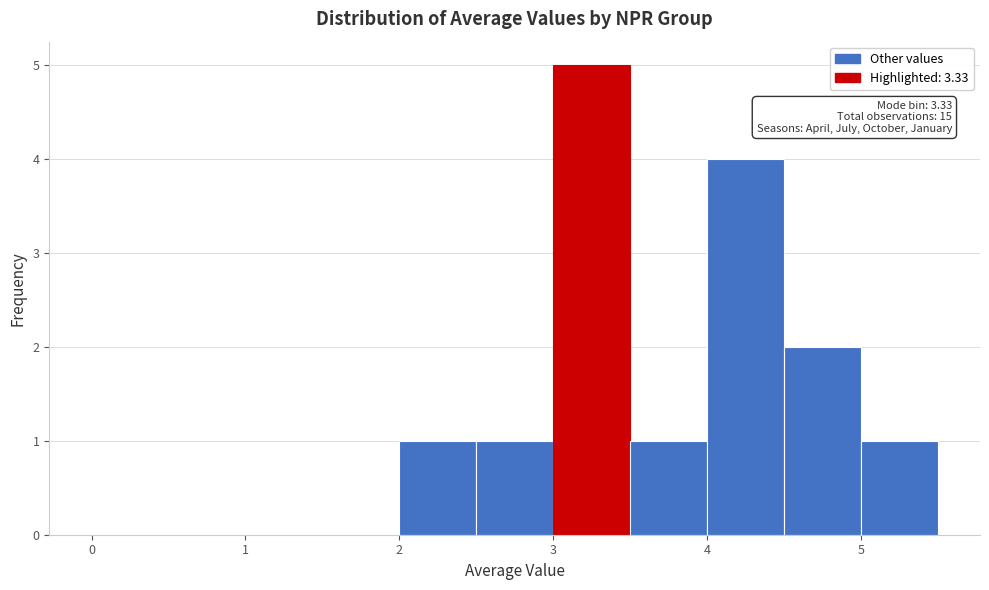

Which range on the x-axis has the tallest bar?

3.0 to 3.5